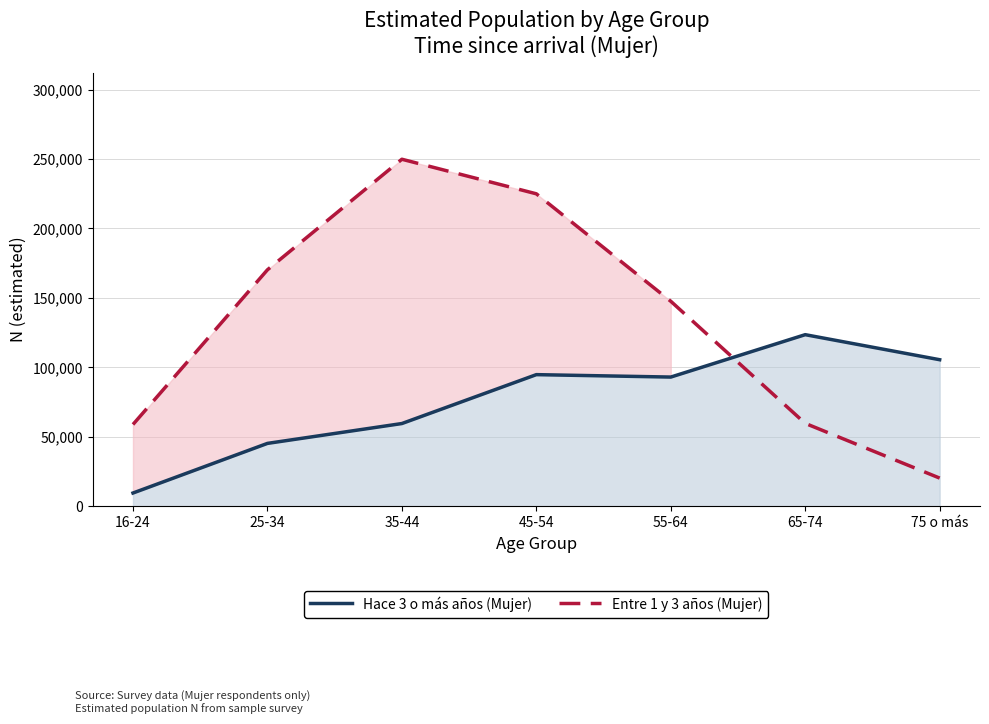

How many series are shown in this chart?

2